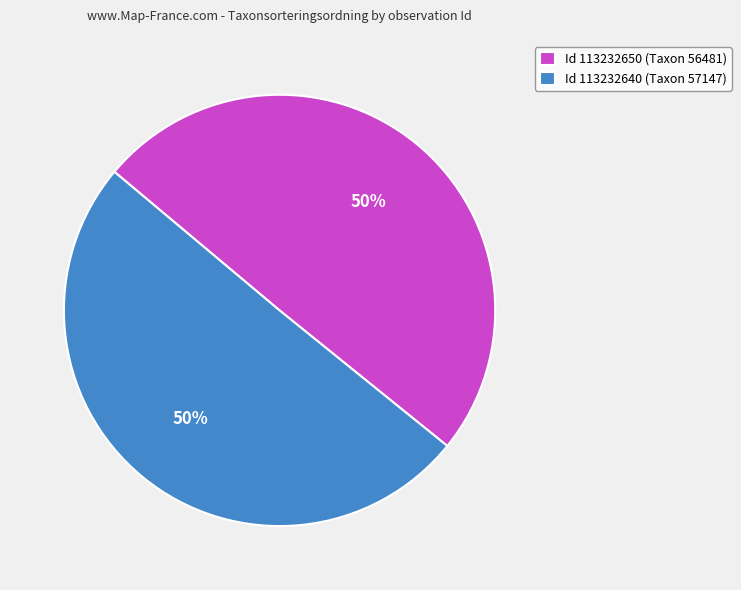

To the nearest percent, what is the combined percentage of Id 113232640 (Taxon 57147) and Id 113232650 (Taxon 56481)?

100%